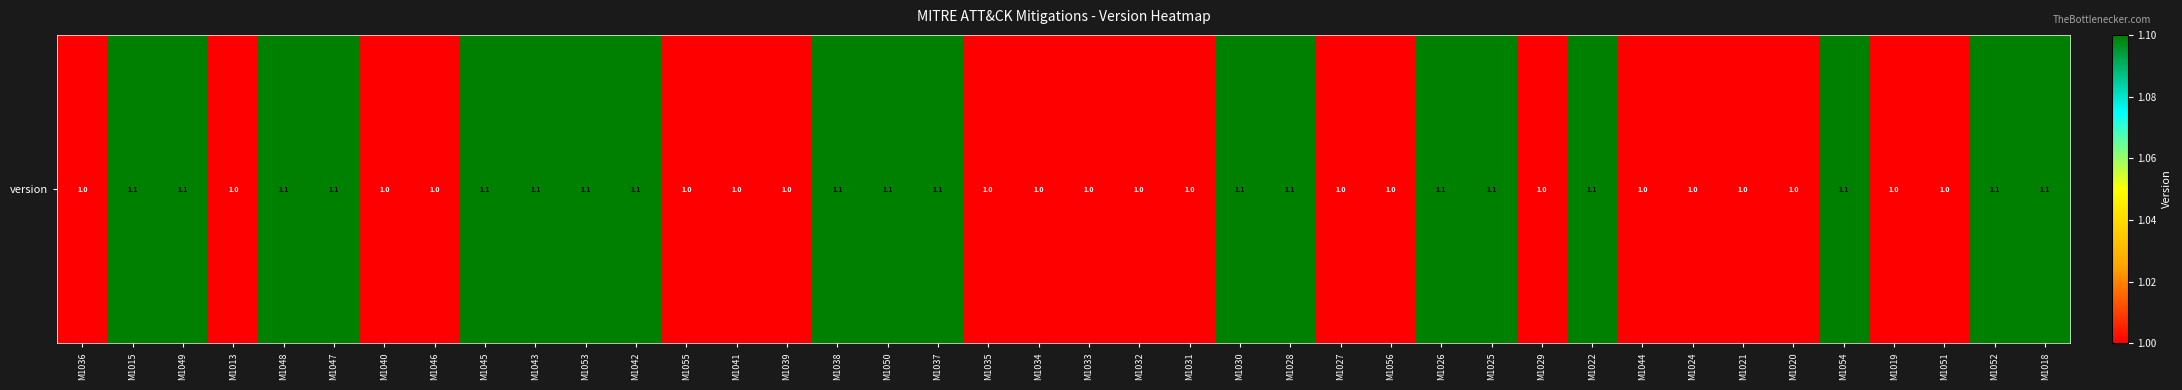

What is the difference between the second highest and second lowest values?

0.1